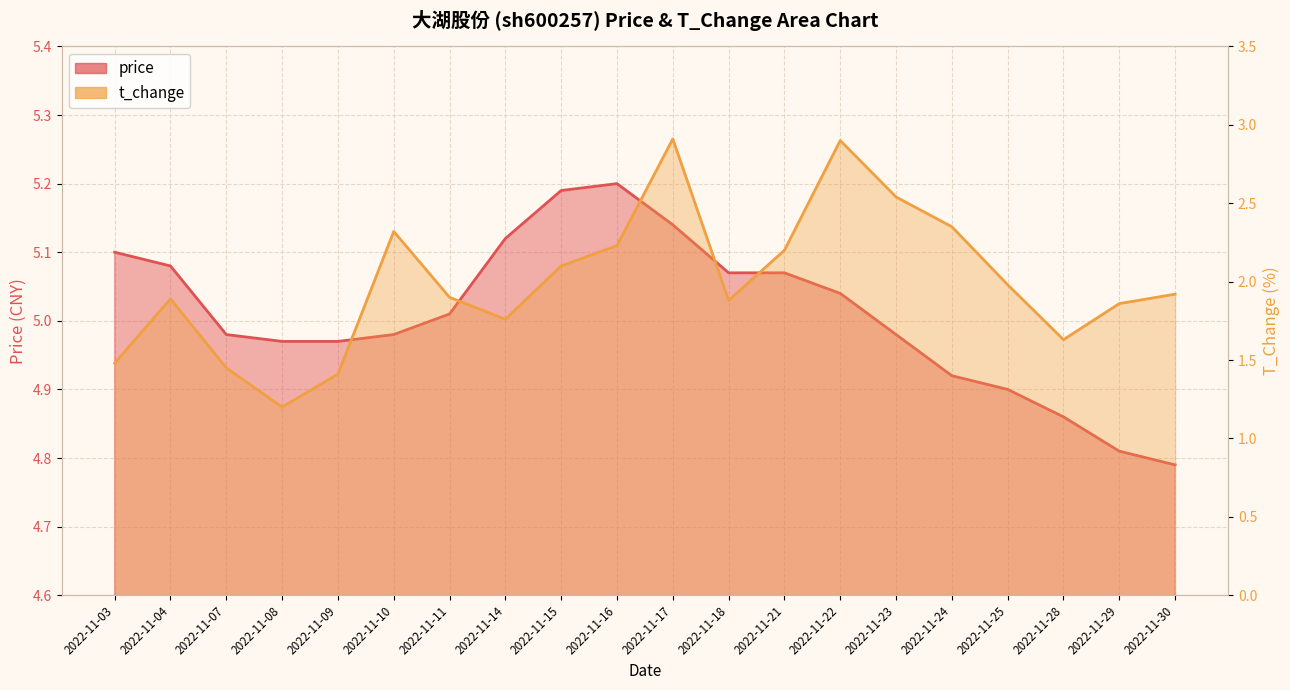

What are all the series names shown in the legend?

price, t_change